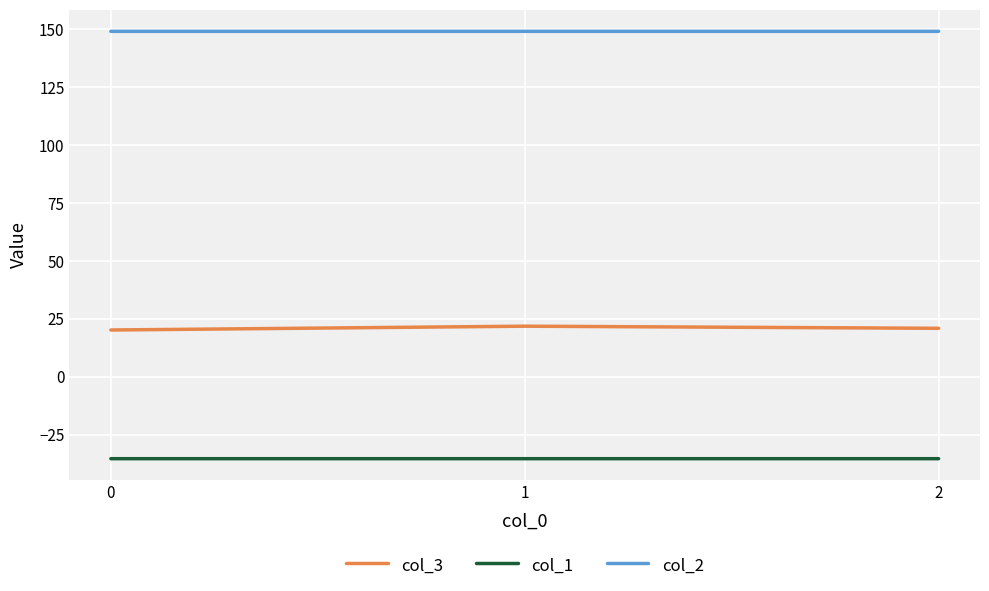

What is the maximum value shown in the chart?

149.2